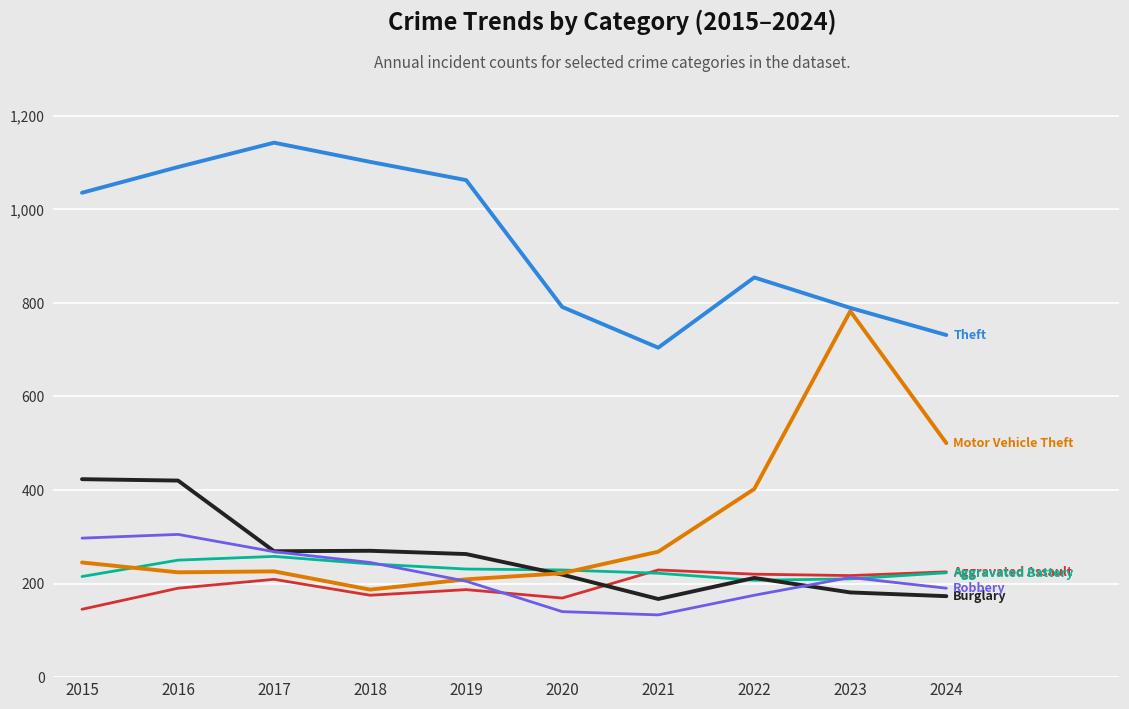

What is the spread (max minus min) of values at 2023?

608